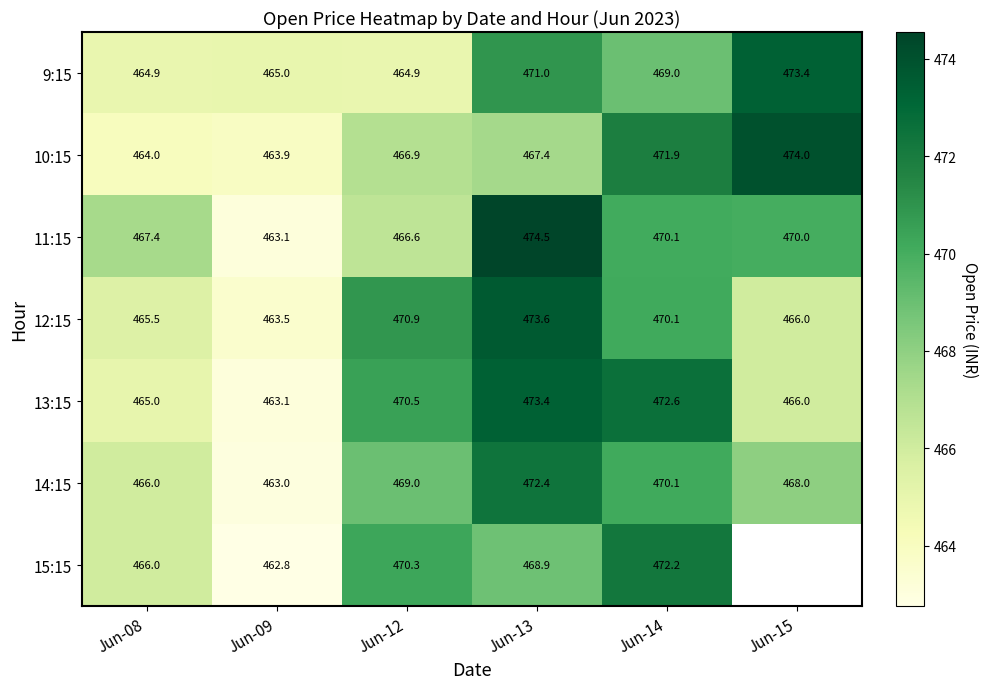

Is it true that 12:15 equals 669.0 at Jun-12?

False